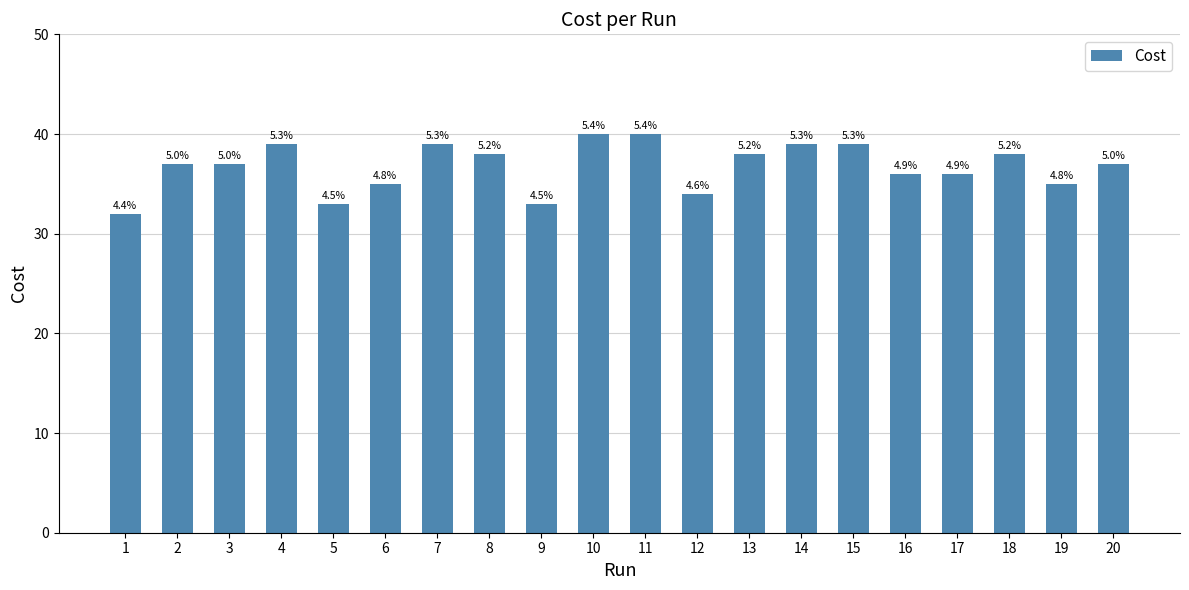

Does the chart contain any negative values?

No